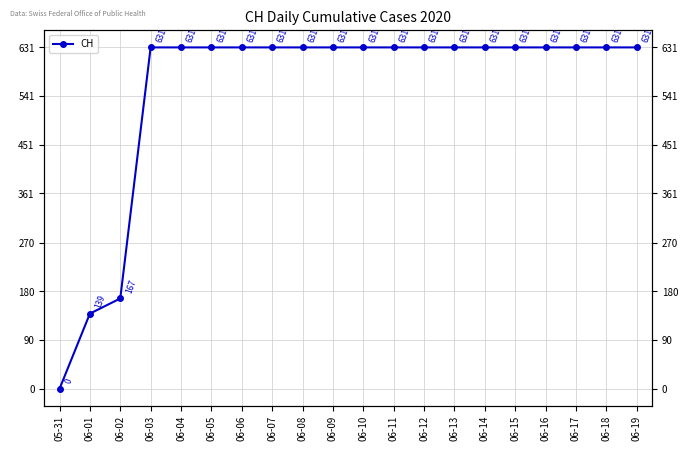

True or false: the data shows 0 at 05-31.

True